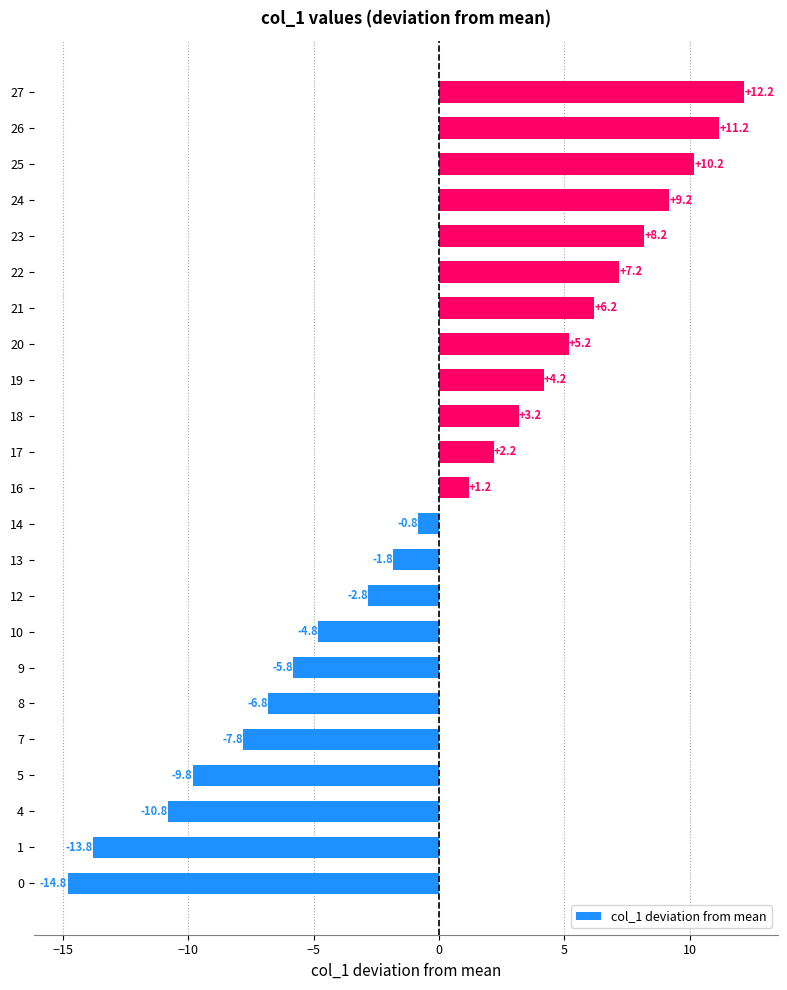

The value at 10 is -4.8. True or false?

True